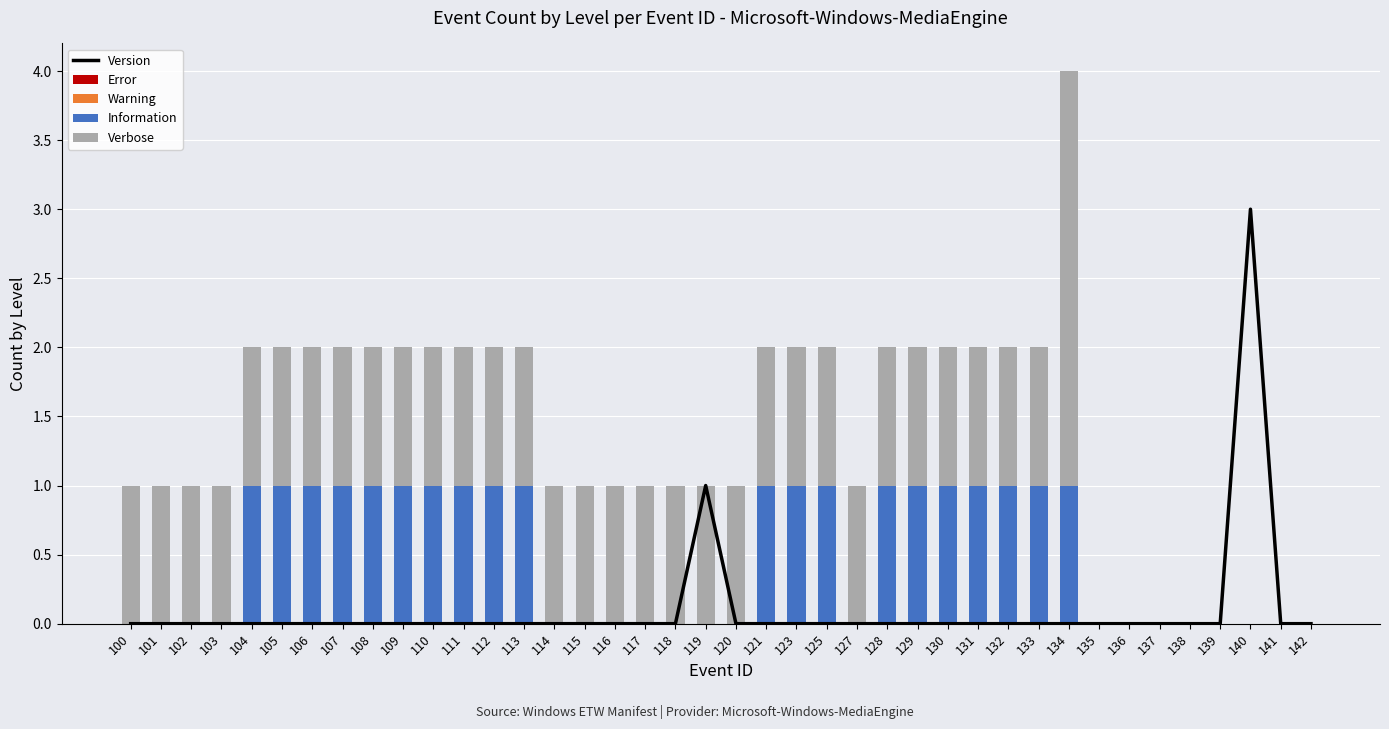

Between 112 and 132, which is larger?

112